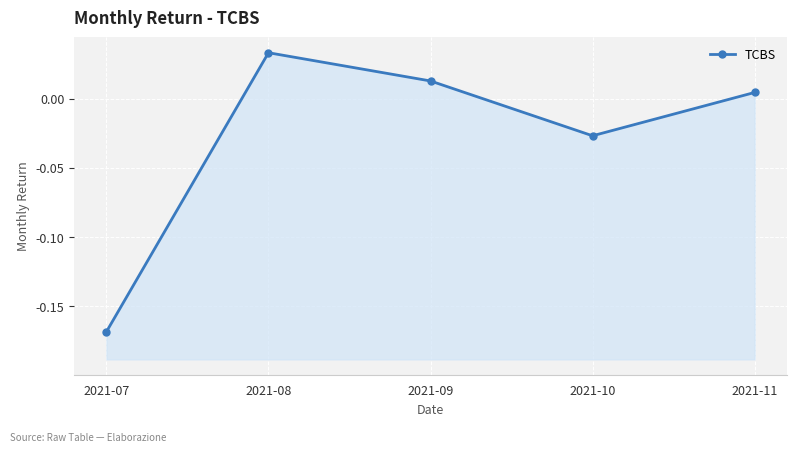

The value at 2021-08 is 0.1. True or false?

False